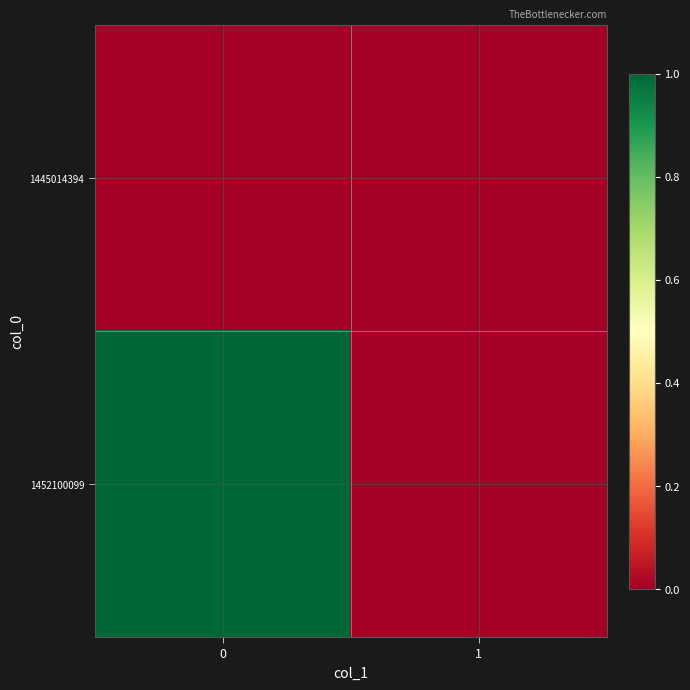

Reading left to right, list all the values displayed in this chart.

1445014394: 0=0	1=0
1452100099: 0=1	1=0